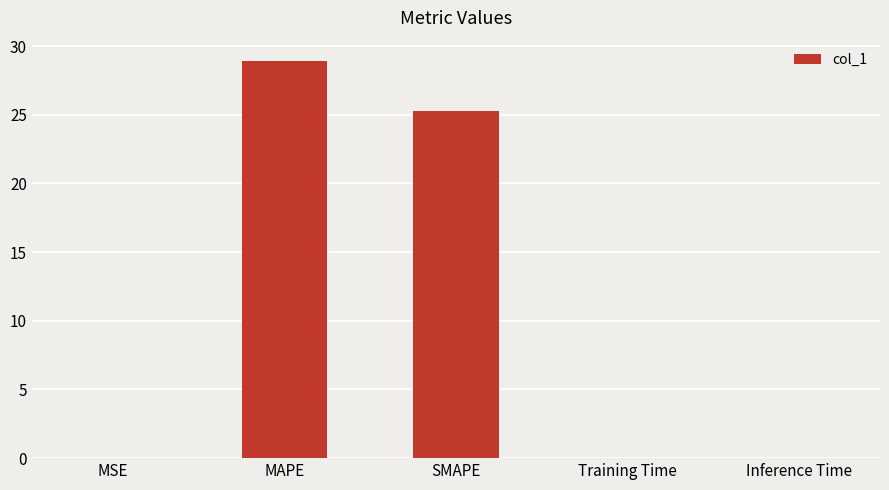

The chart shows a value of 28.9 at MAPE. True or false?

True